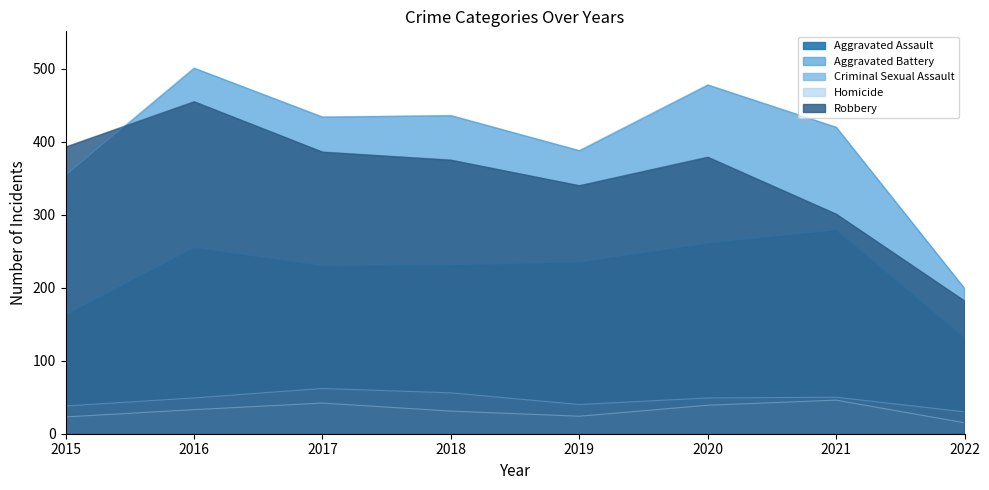

What is the difference between the maximum and second lowest values in the Aggravated Battery series?

147